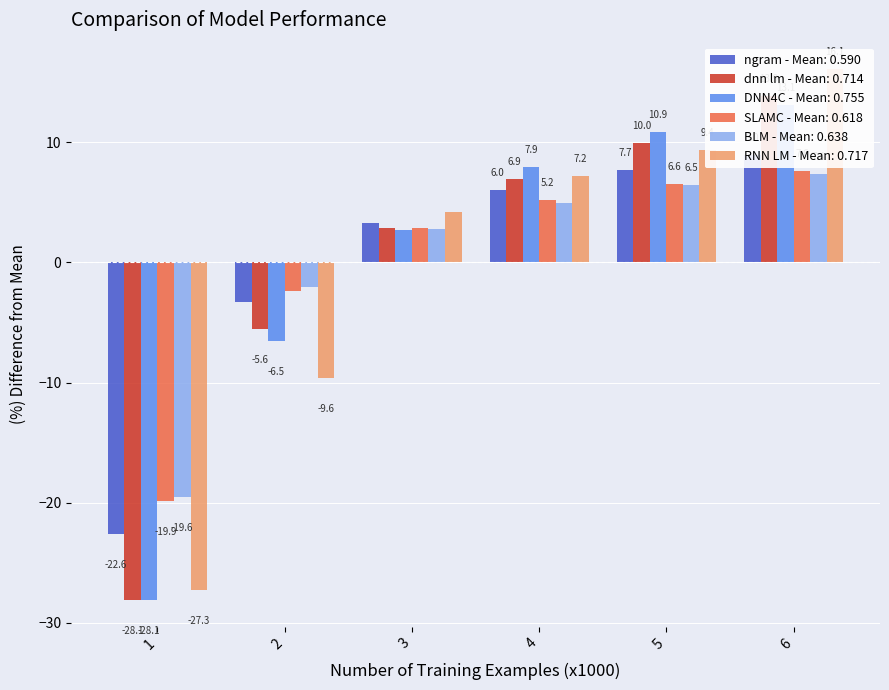

At 4, list the series in order from largest to smallest.

DNN4C, RNN LM, dnn lm, ngram, SLAMC, BLM